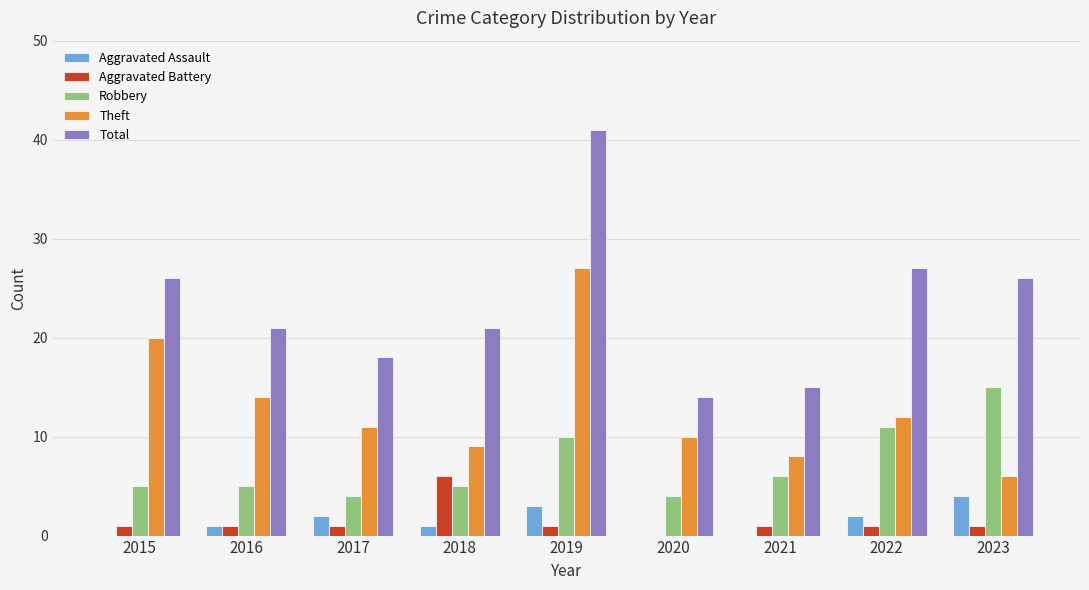

Is it true that Theft equals 17 at 2022?

False